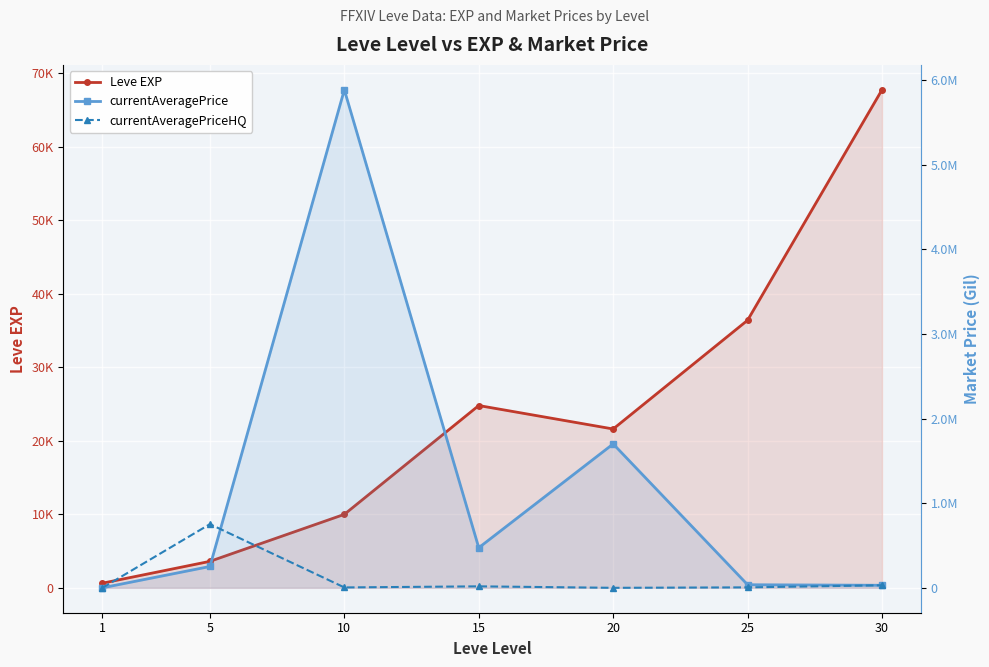

What is the sum of all Leve EXP values?

164730.0